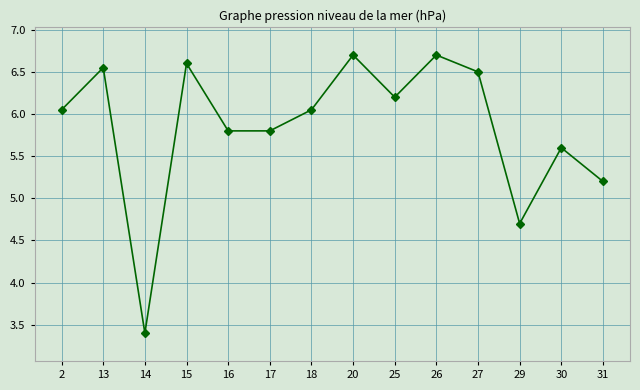

The chart shows a value of 10.3 at 20. True or false?

False